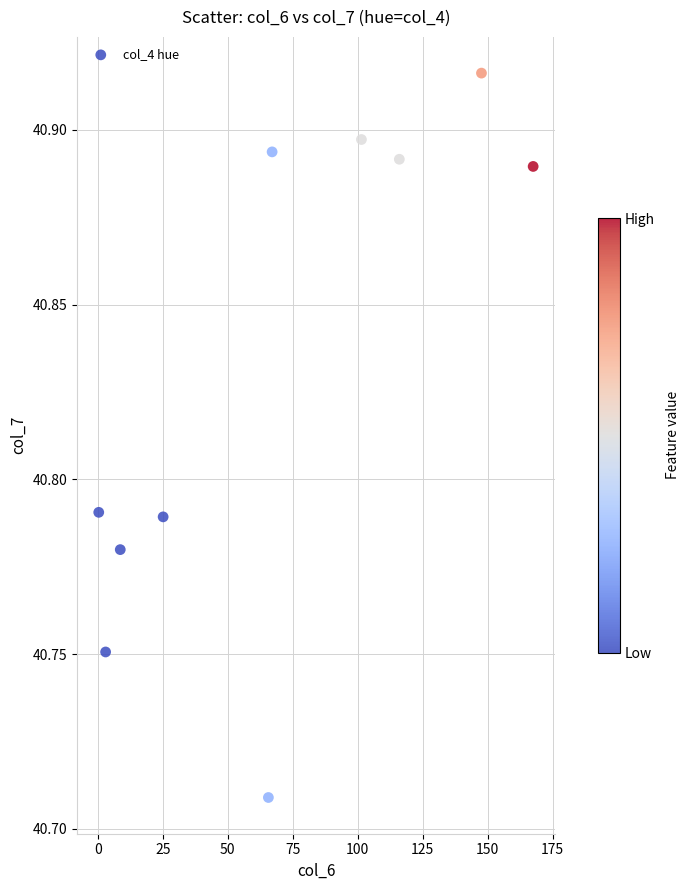

What is the range of X values (max minus min)?

167.2